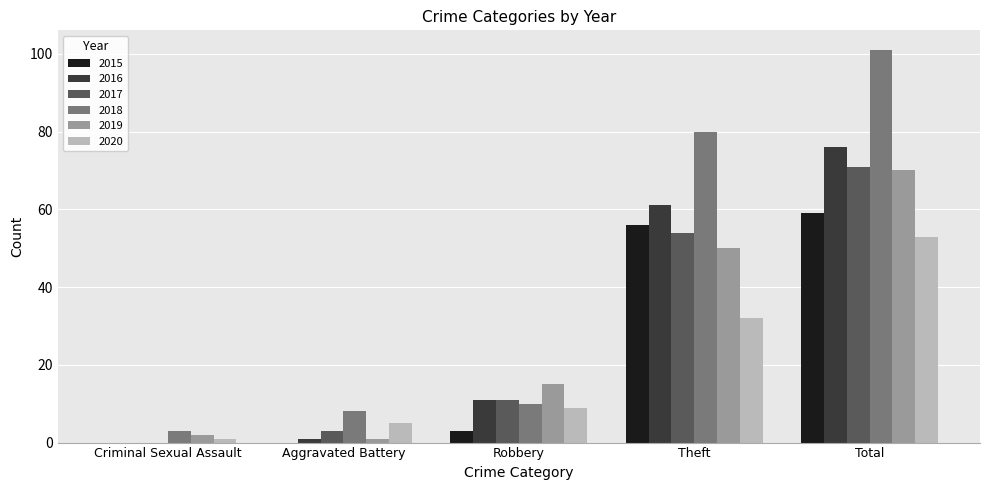

What is the sum of the 2016 values at Total and Theft?

137